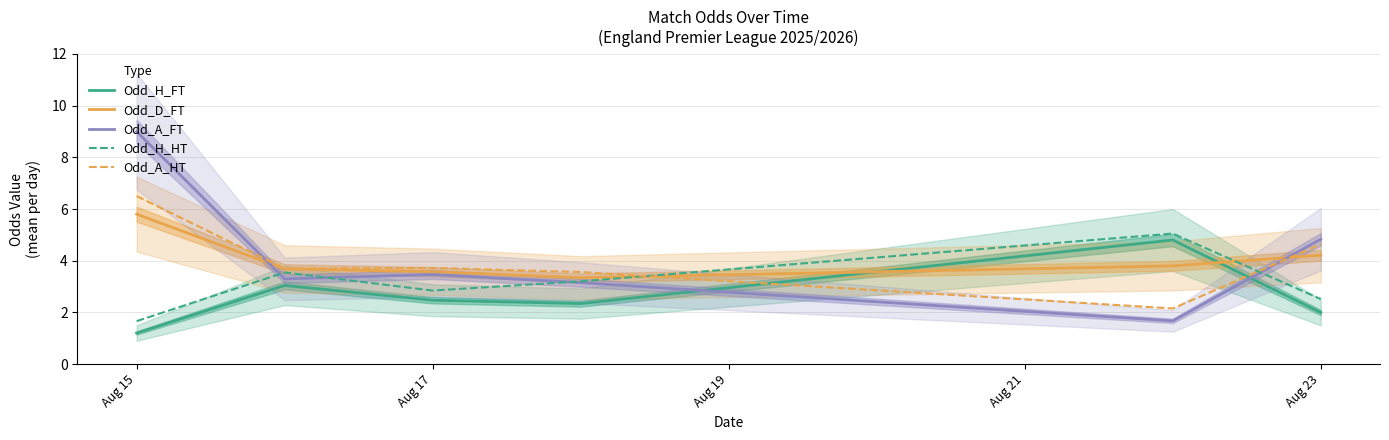

What is the total value across all series at 5?

18.2